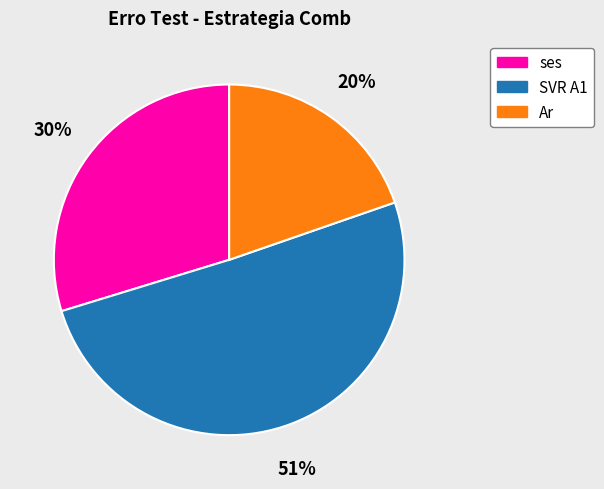

True or false: Ar accounts for 29% of the total.

False